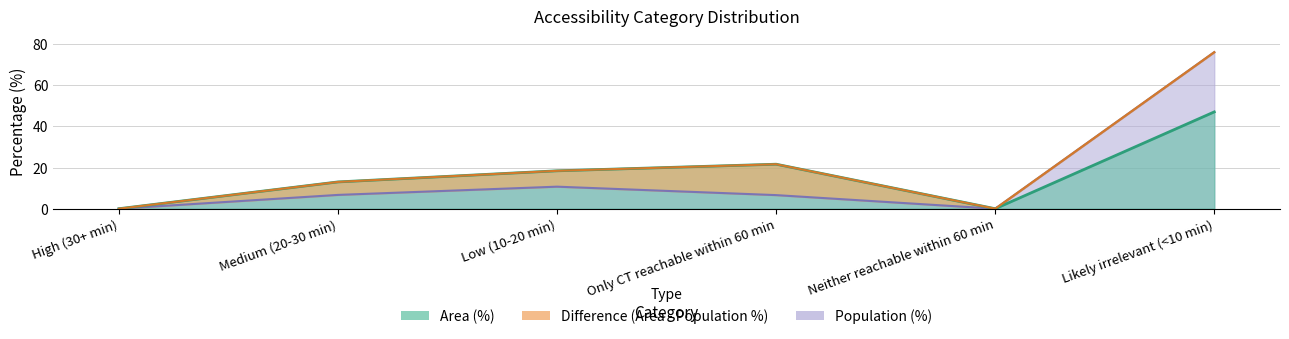

What is the total value across all series at Low (10-20 min)?

29.1